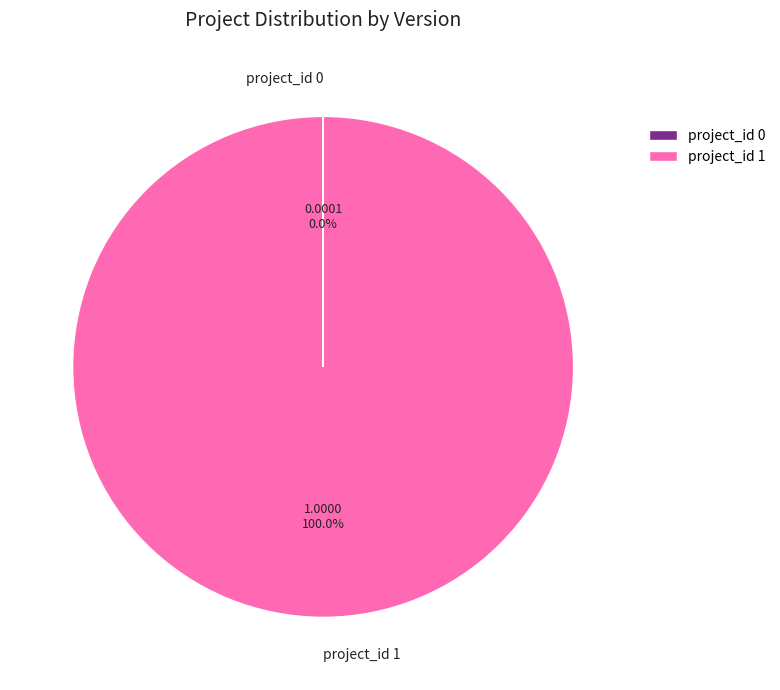

What is the majority slice?

project_id 1